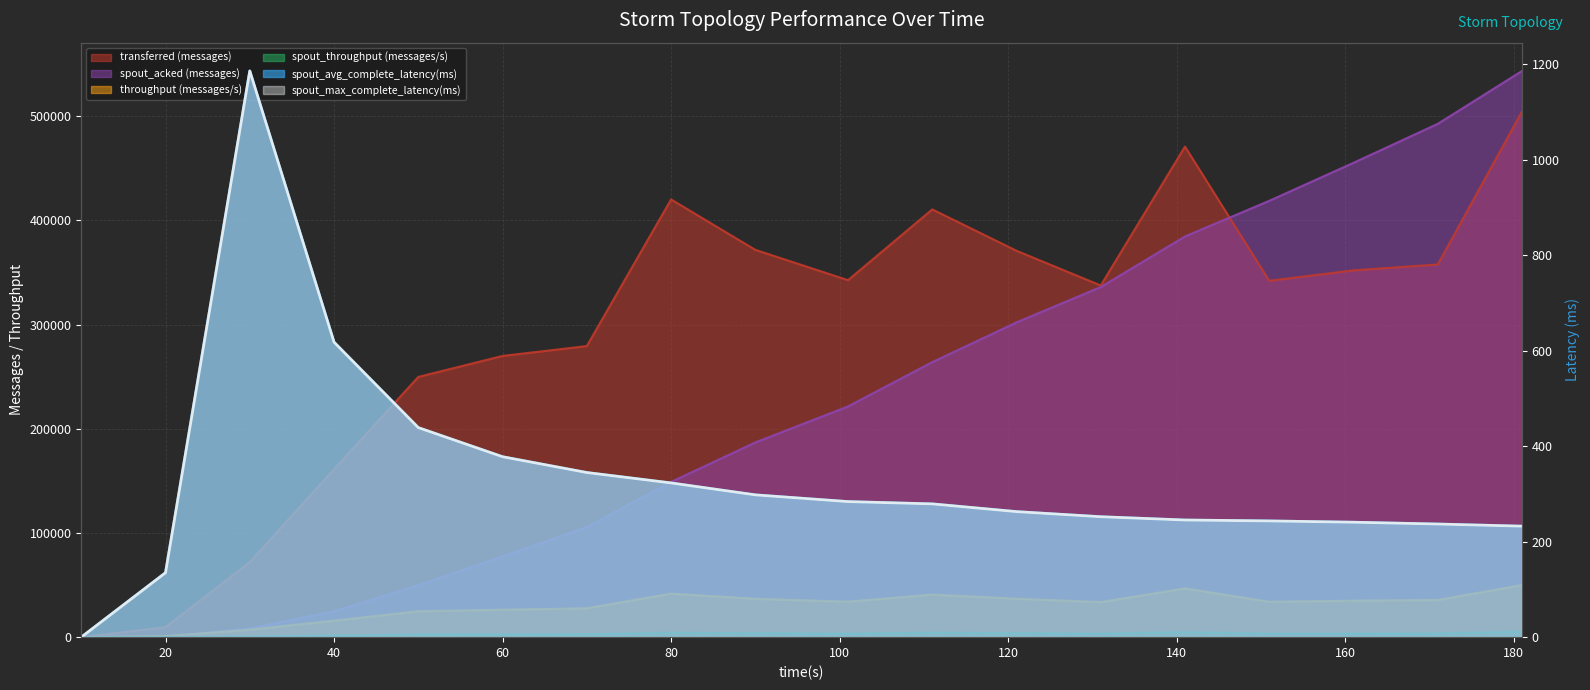

List the series in order of their peak value, highest first.

spout_acked (messages), transferred (messages), throughput (messages/s), spout_throughput (messages/s), spout_avg_complete_latency(ms), spout_max_complete_latency(ms)